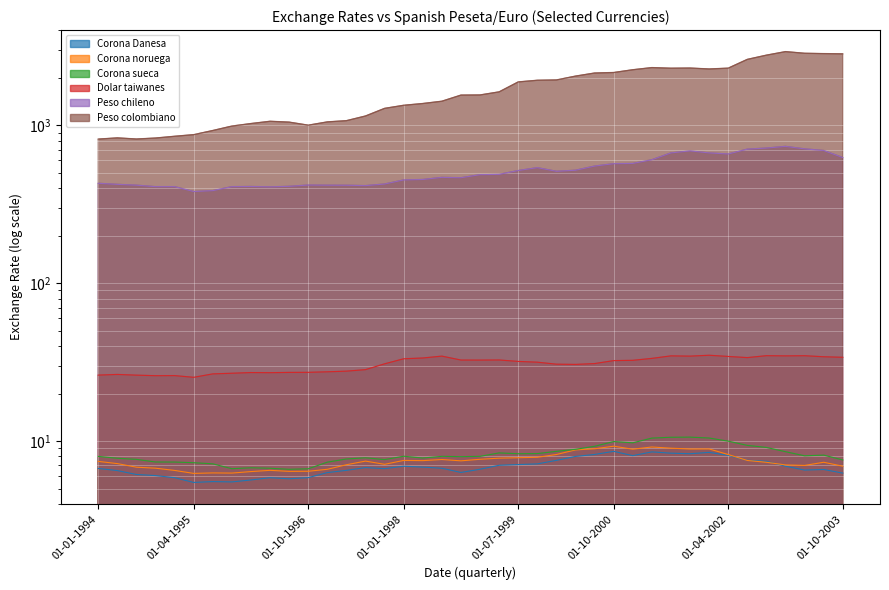

What position from the right is 01-04-1999?

19